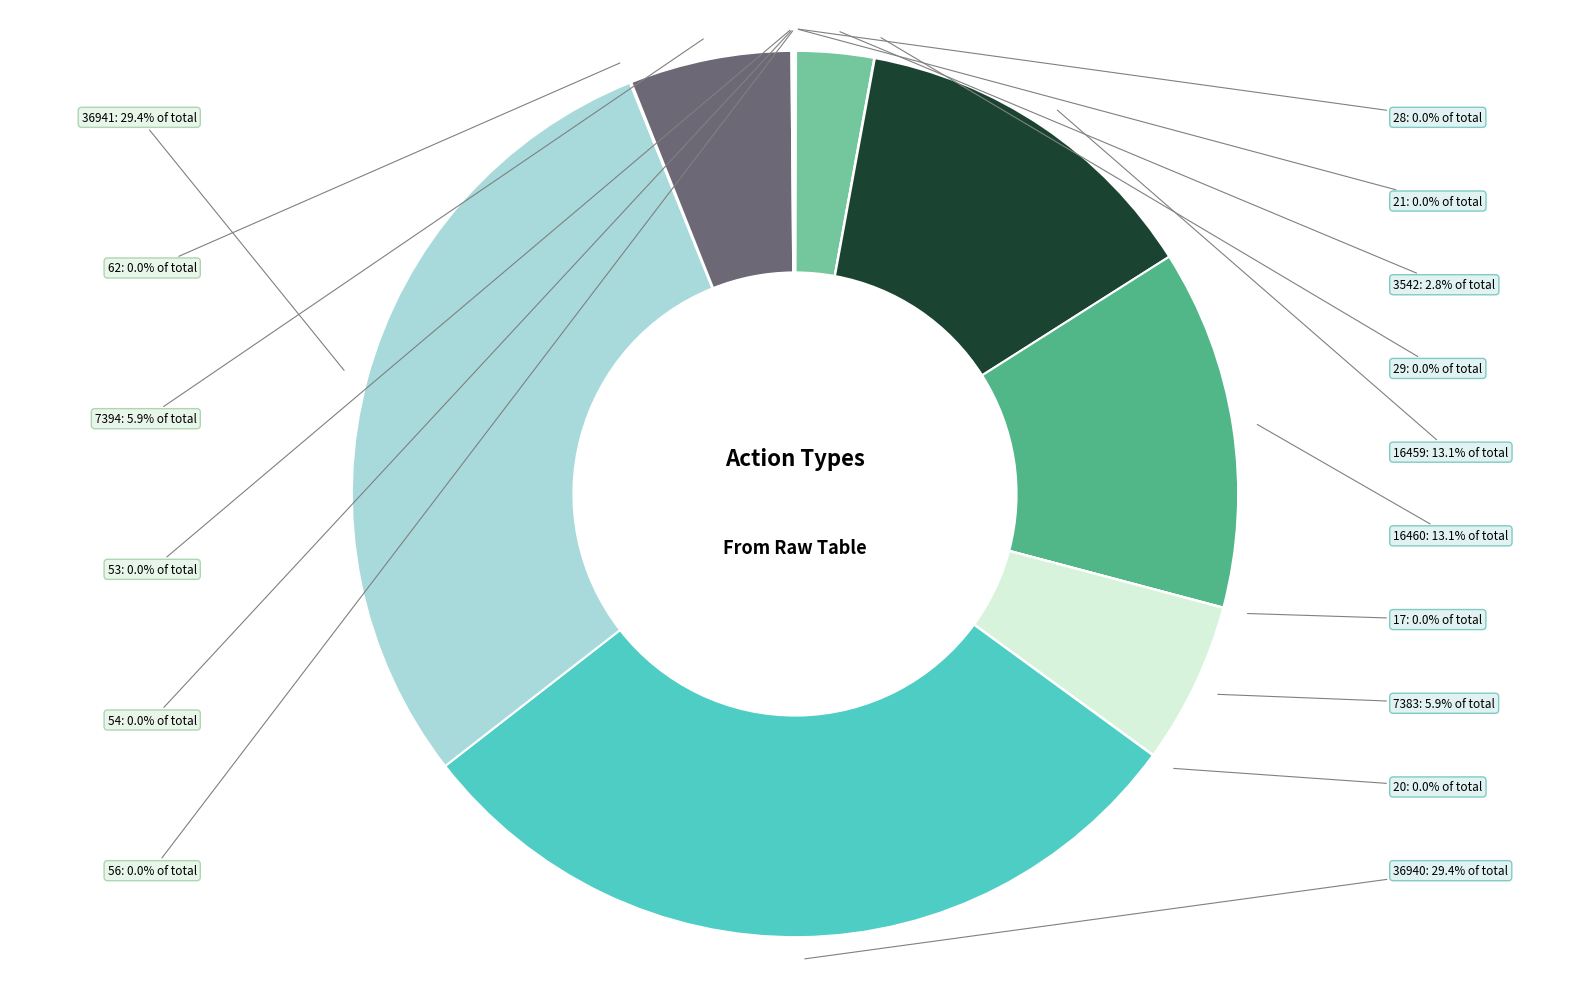

Does any single category account for the majority?

No